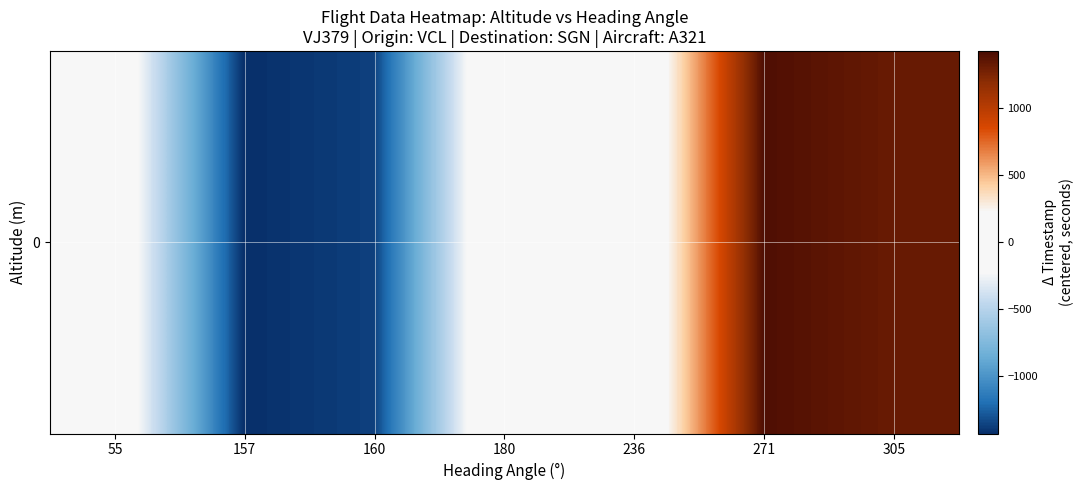

How many data points does each series have?

7